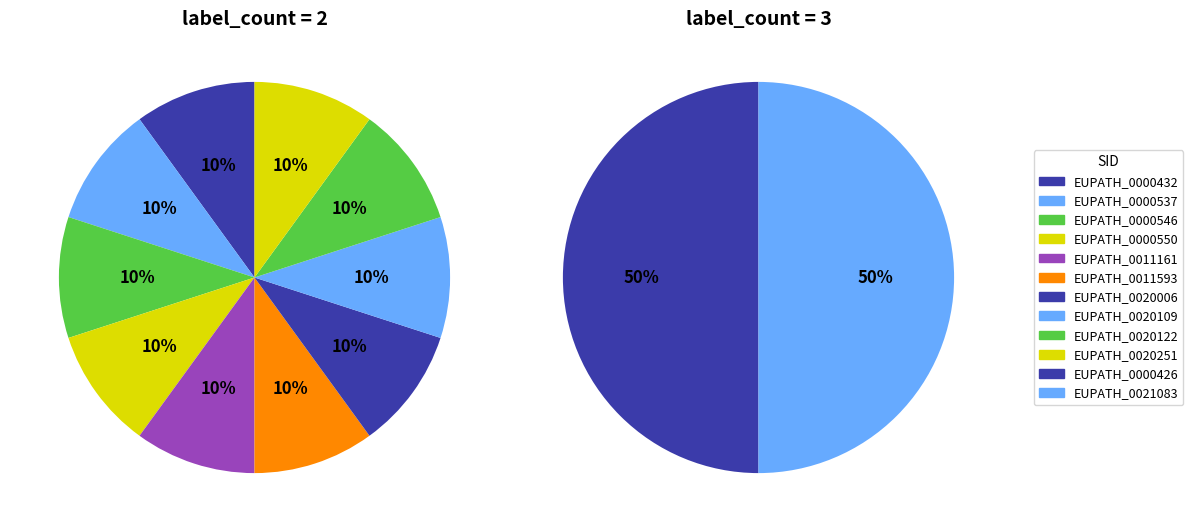

Is there a majority slice in this chart?

No